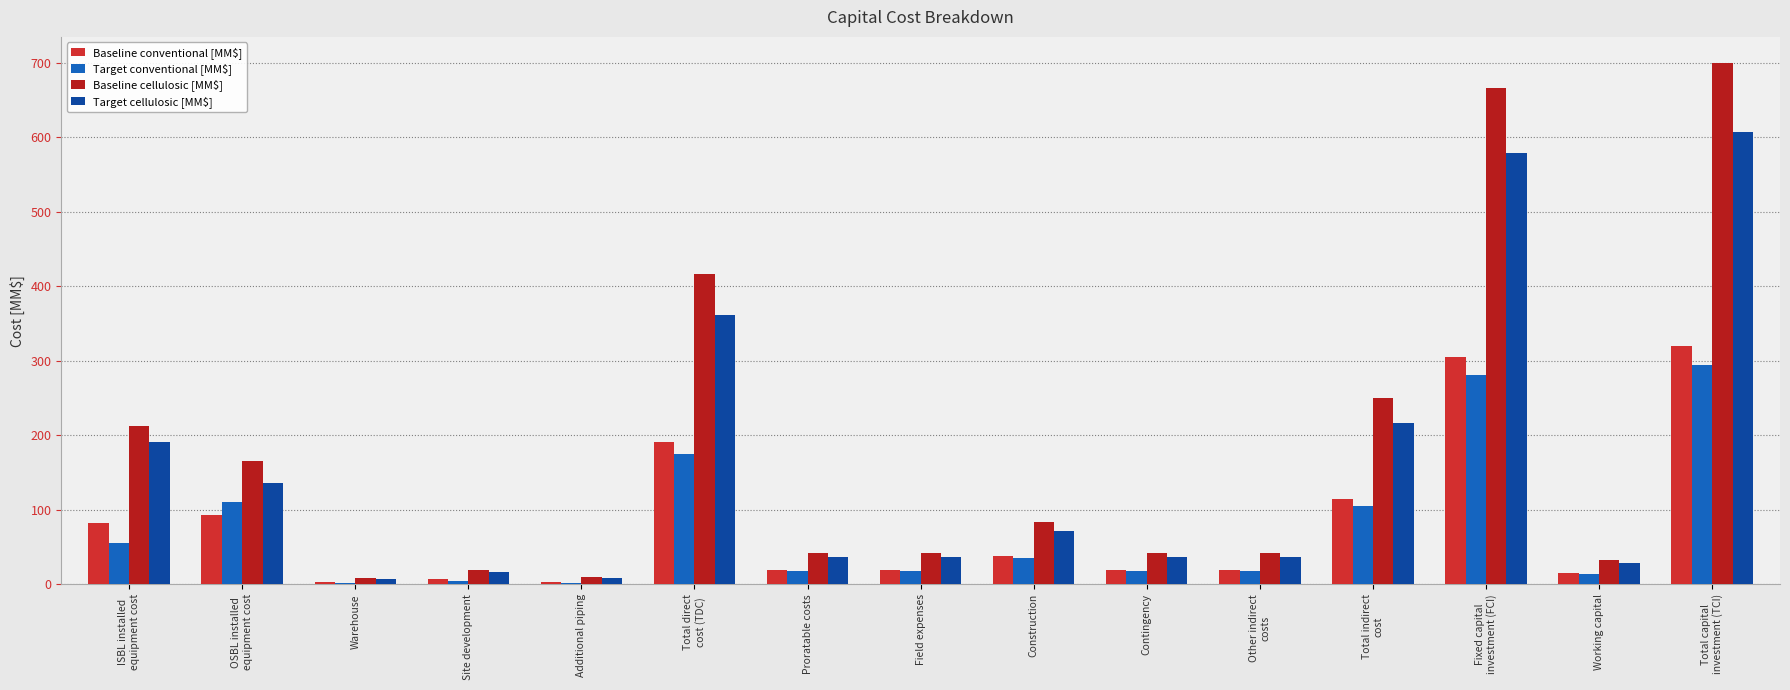

Are the bars grouped side by side (vs. stacked)?

Yes